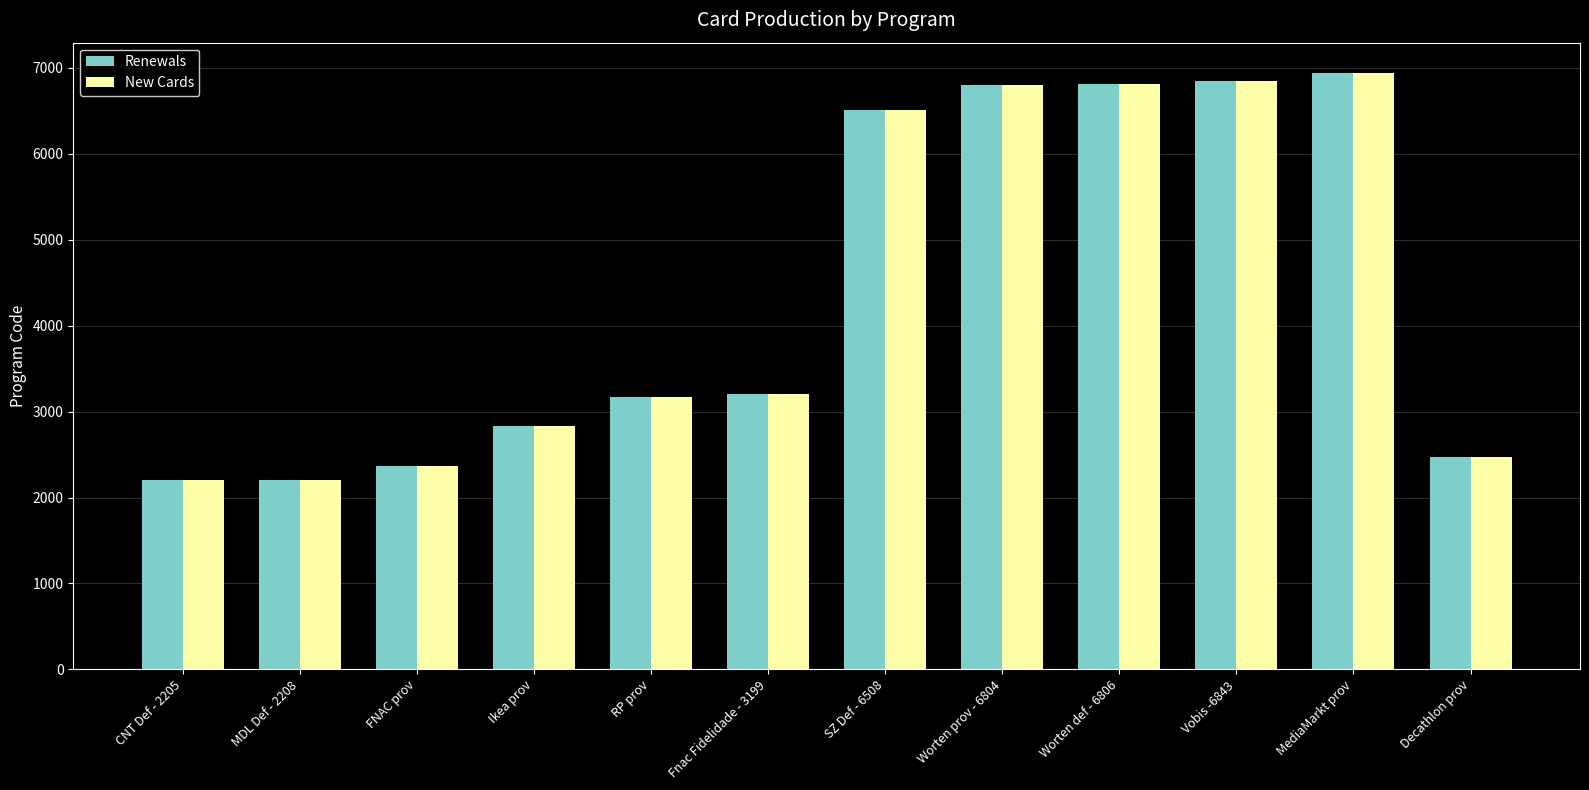

How many data points in Renewals are less than 3199?

6